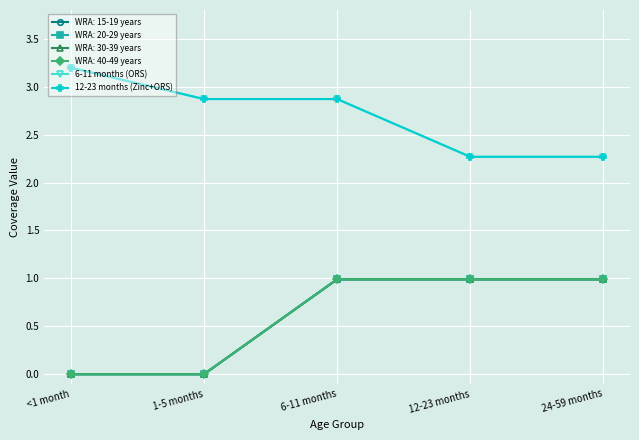

What is the sum of all 6-11 months (ORS) values?

13.5